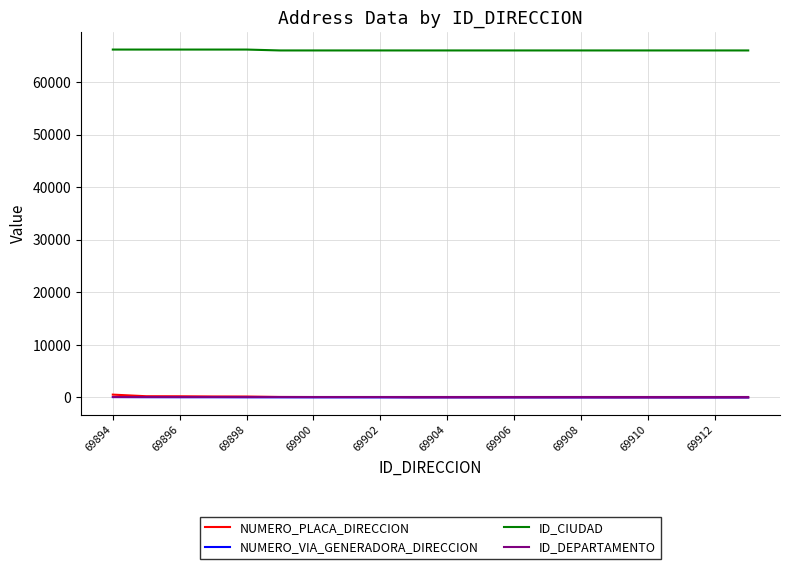

What is the greatest value displayed?

66170